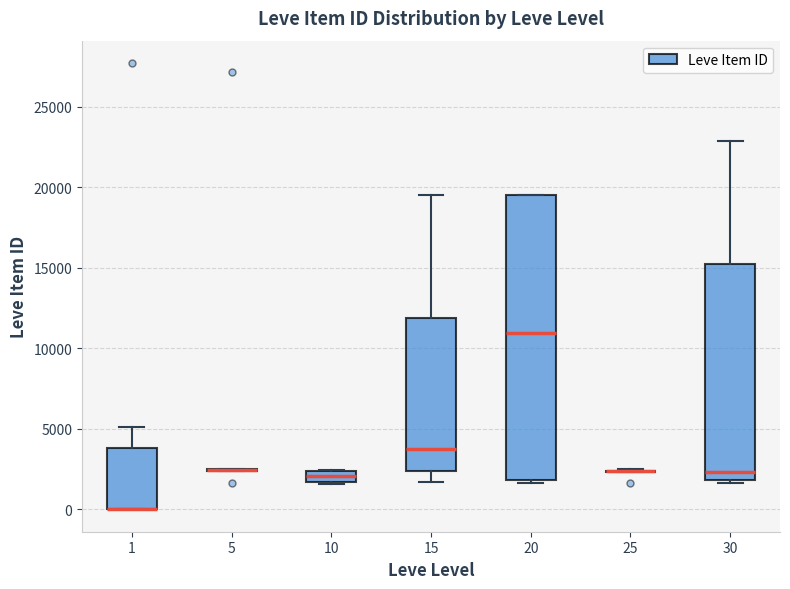

Where does the upper whisker of the box at x = 15 end on the y-axis? The values are not printed on the chart, so give them approximately, as read against the axis.

19500